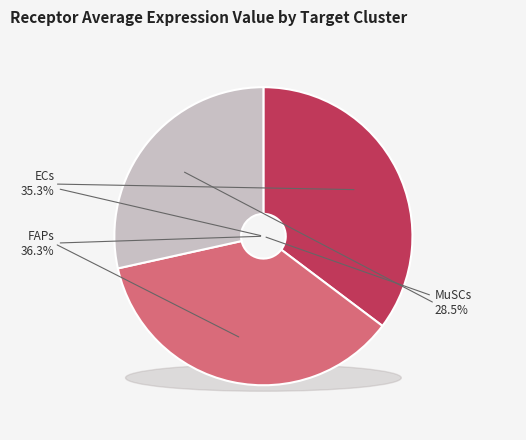

The FAPs slice represents 30% of the pie. True or false?

False